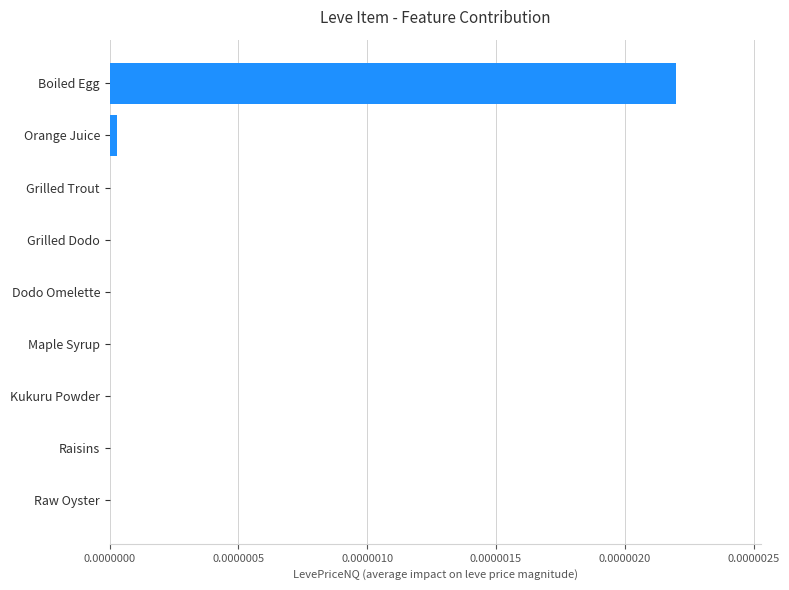

The value at Boiled Egg is 0.0. True or false?

True